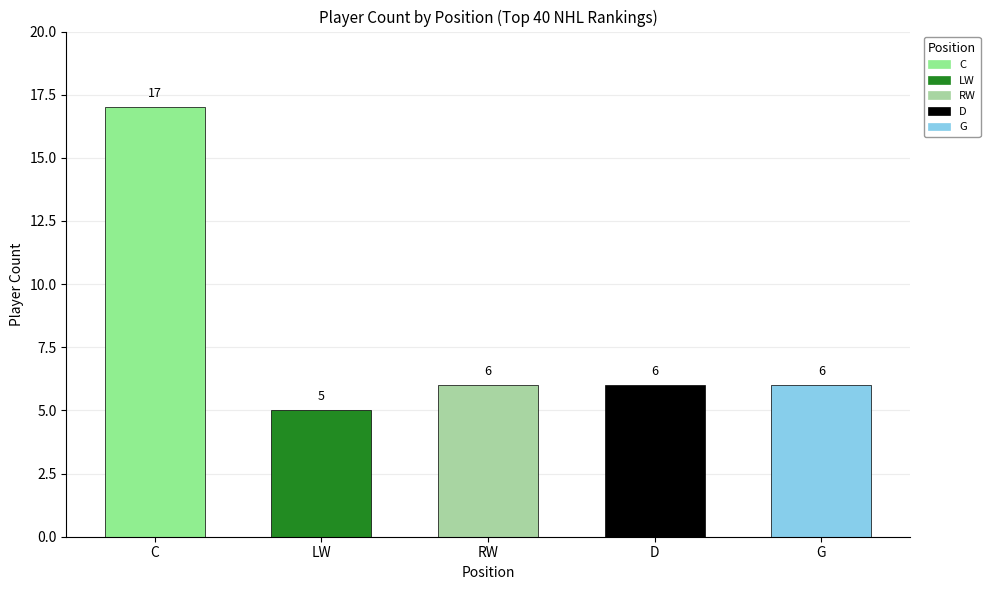

Are the bars horizontal?

No